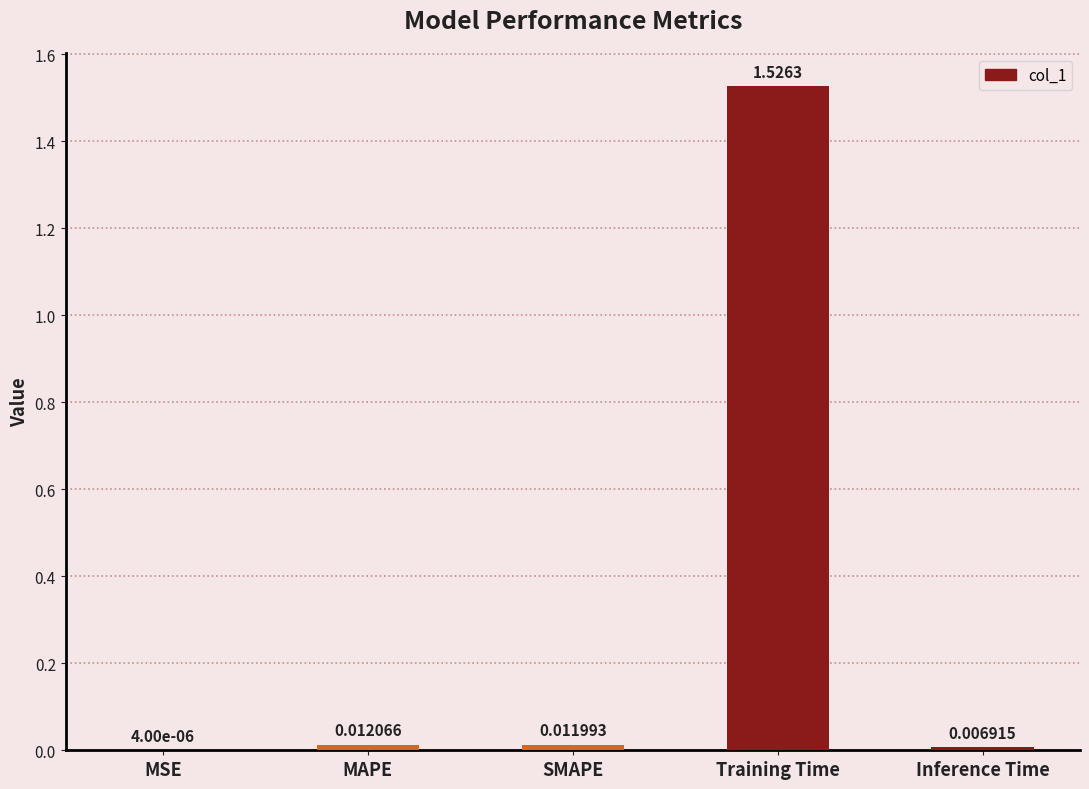

What is the sum of all values?

1.6